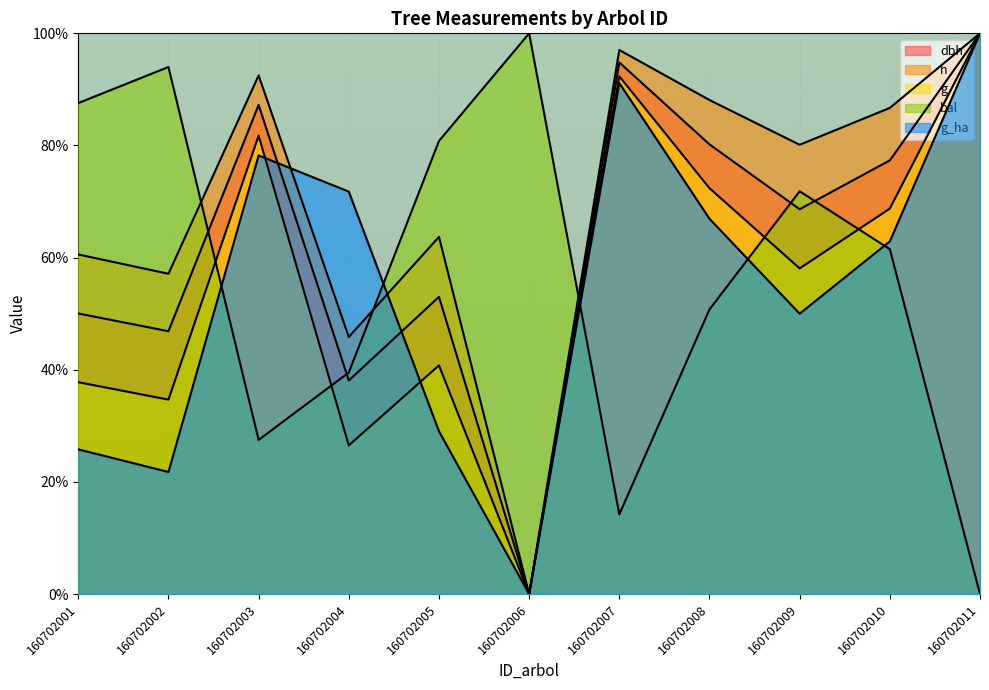

How many interior local peaks does the g_ha series have?

2